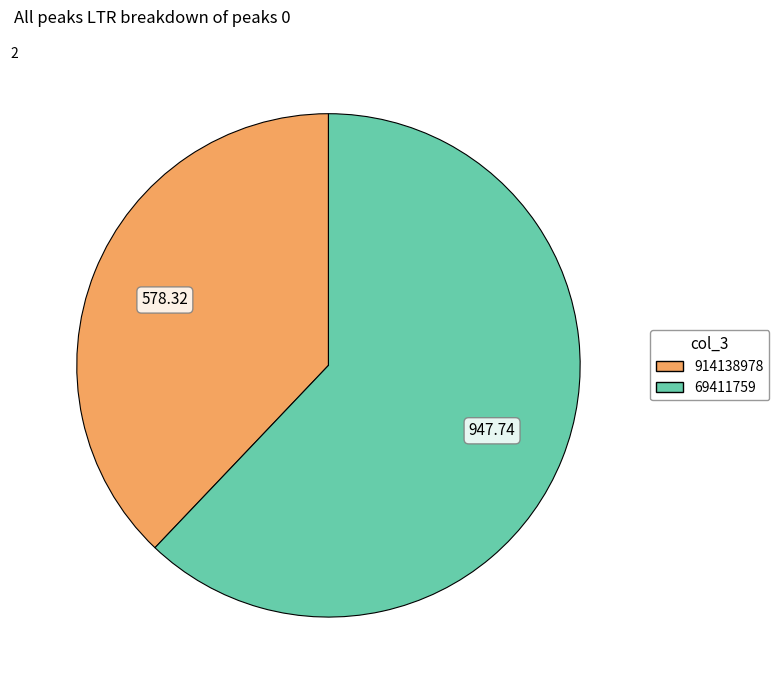

Is the sum of 69411759 and 914138978 greater than half?

Yes